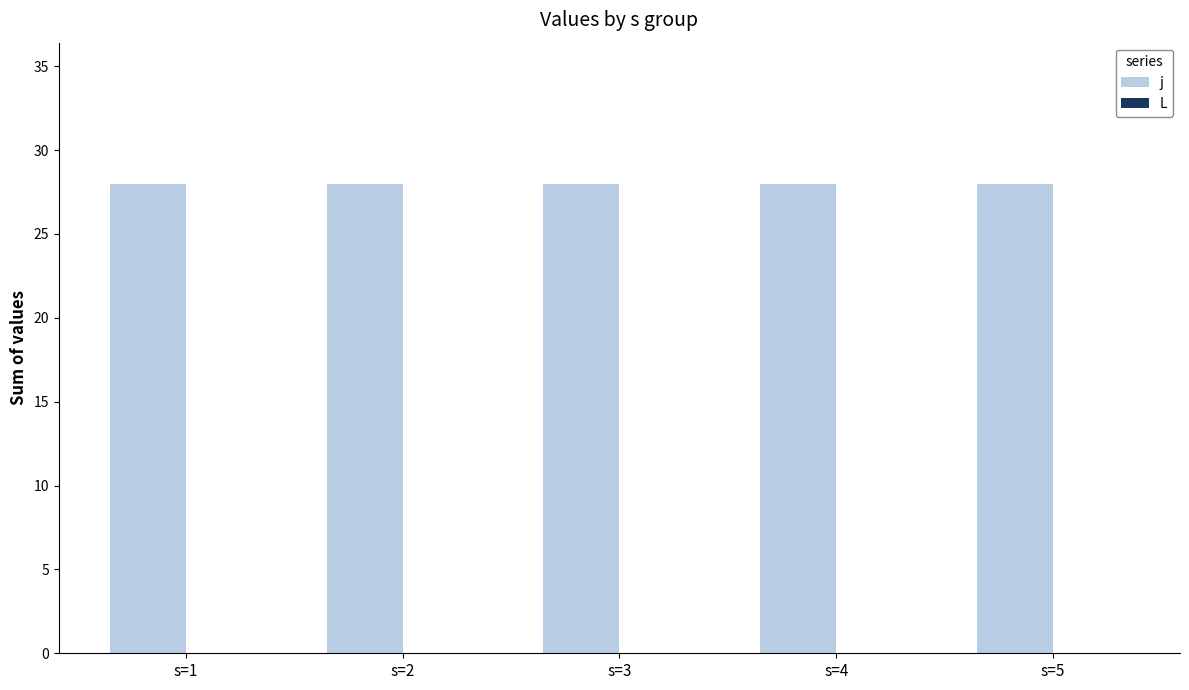

Rank the series by their maximum value, from highest to lowest.

j, L